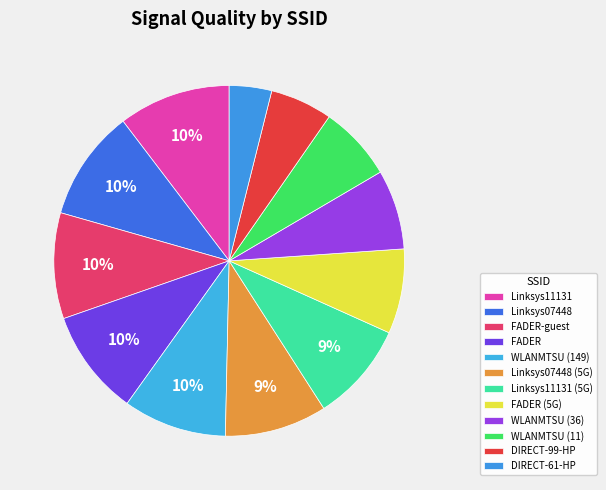

Count the number of slices in the pie.

12